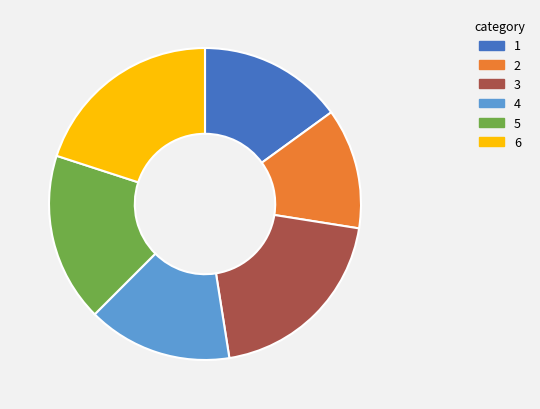

True or false: 5 accounts for 7% of the total.

False